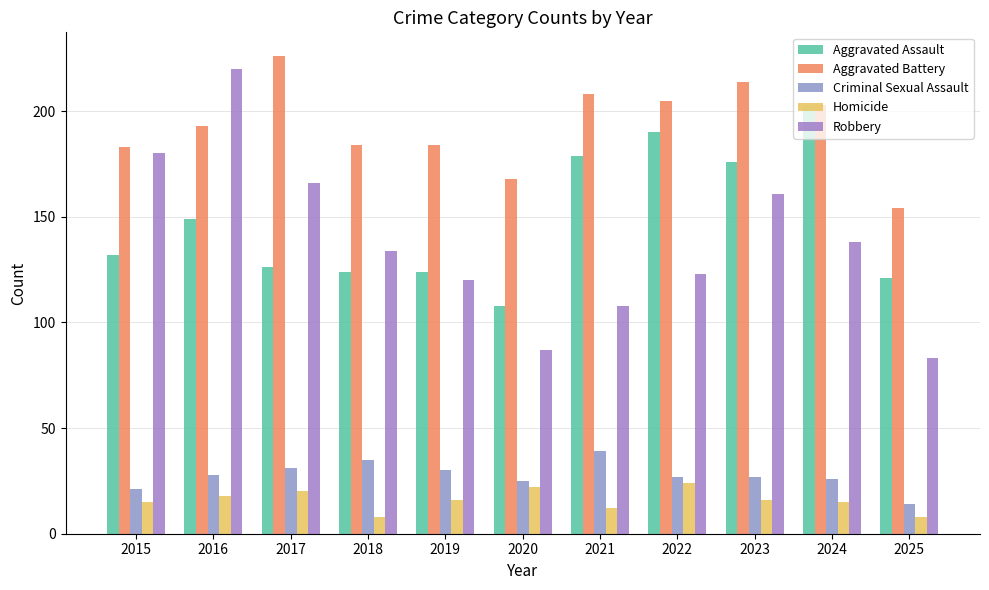

Where does the Robbery series first go above 134?

2015